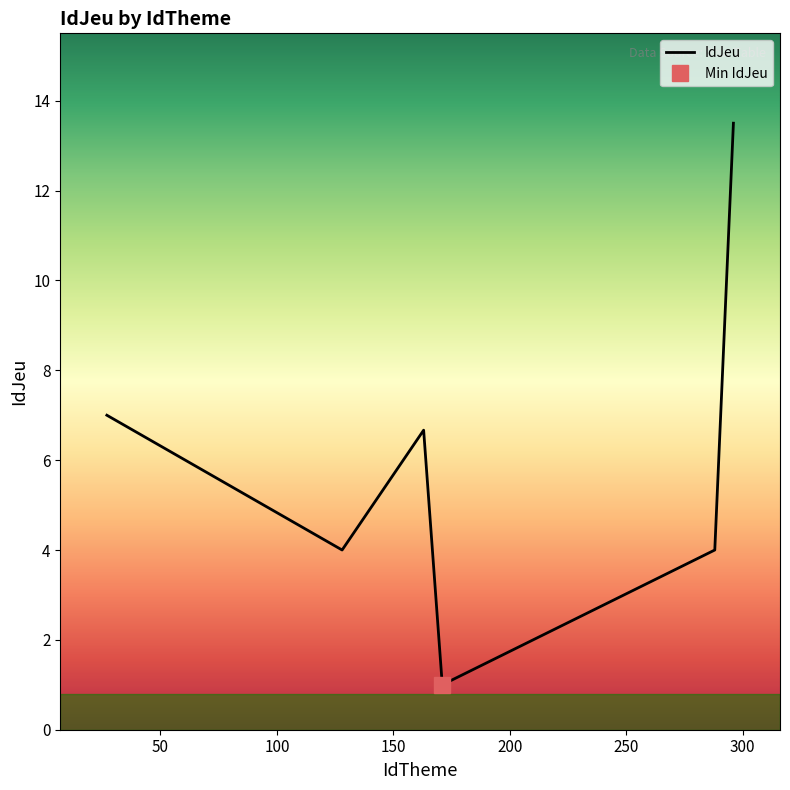

What is the lowest value of the IdJeu series?

1.0